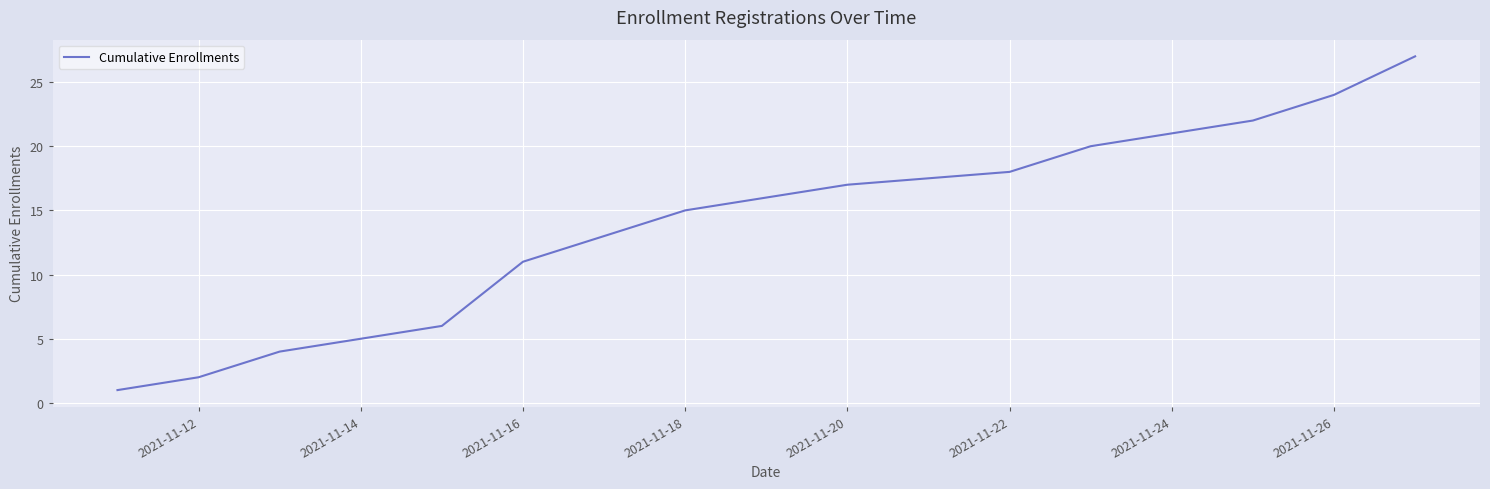

What is the difference between the maximum and minimum values?

26